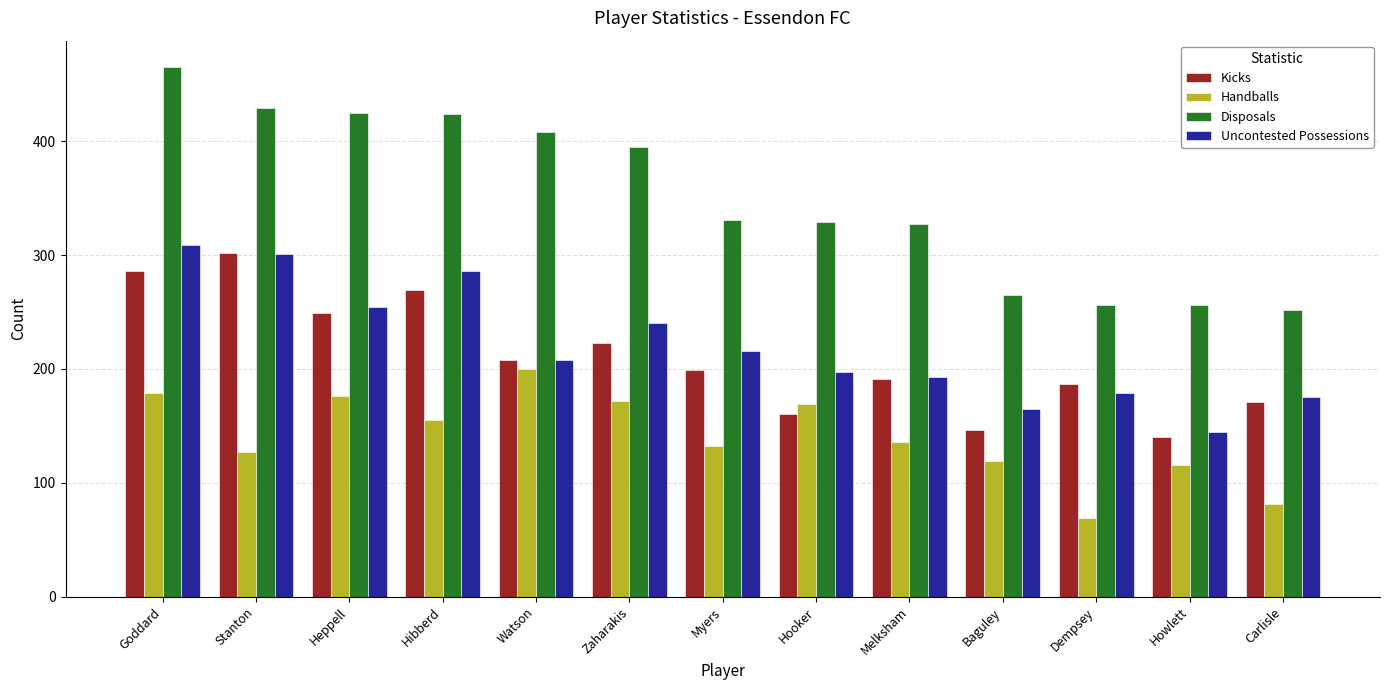

Which series has the largest range (max minus min)?

Disposals